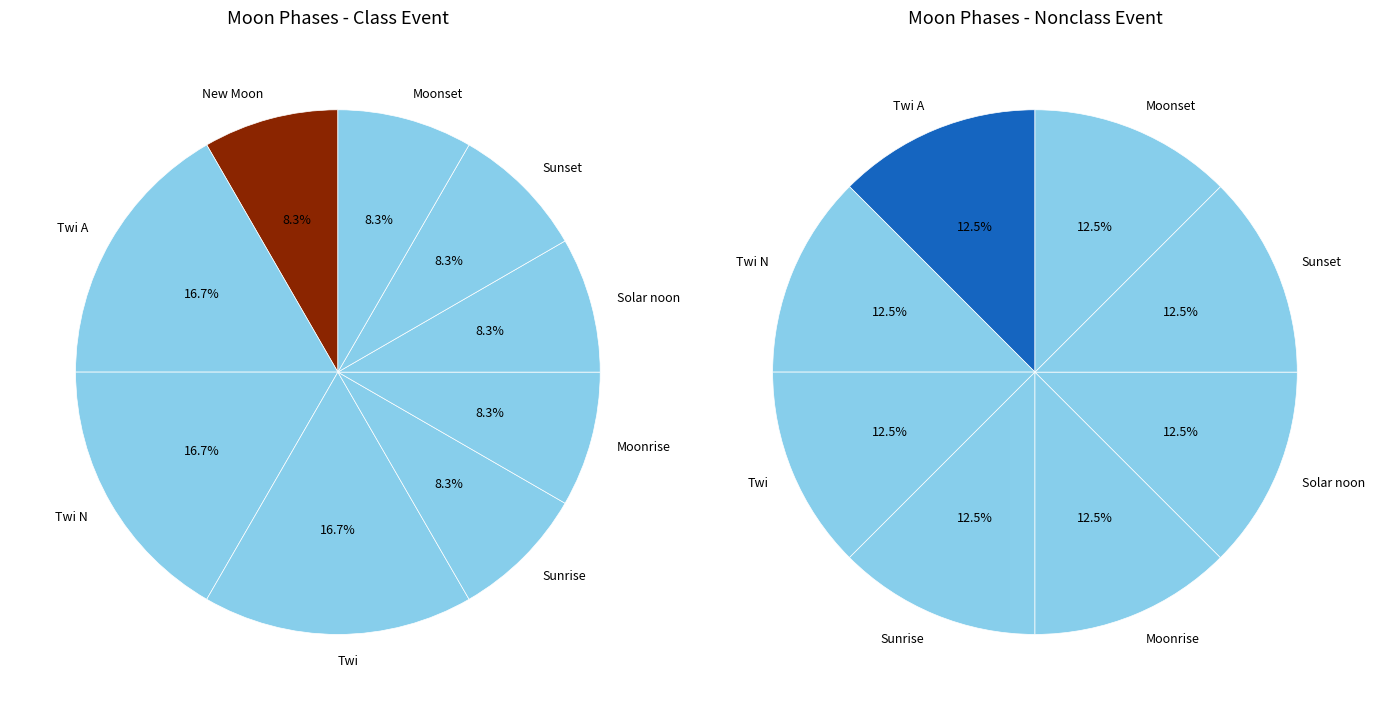

Do Sunrise and Twi together represent more than half of the pie?

No